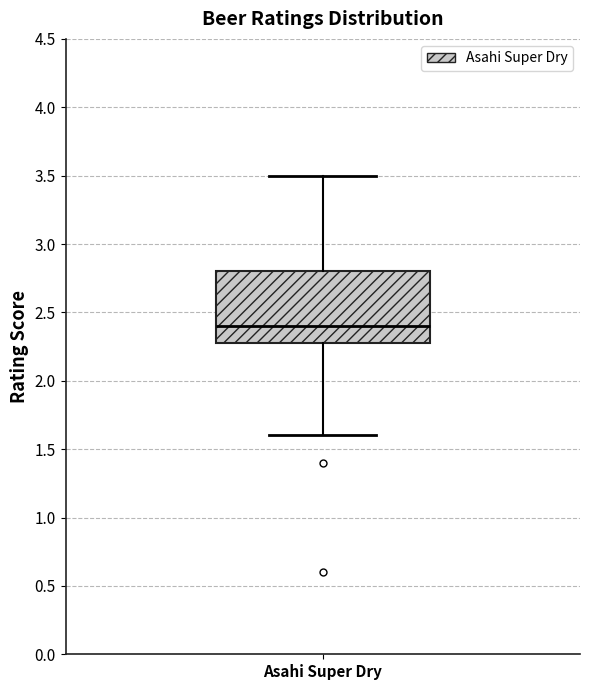

Where does the median line of the box for Asahi Super Dry sit on the y-axis? The values are not printed on the chart, so give them approximately, as read against the axis.

2.4